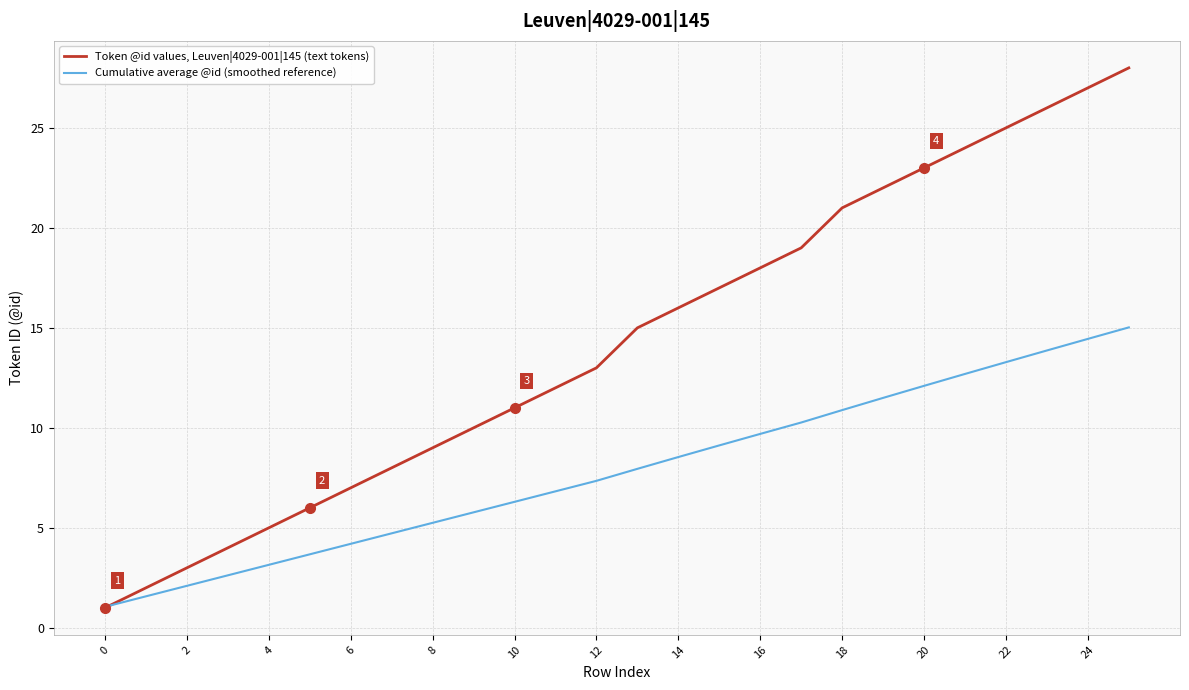

Which series has the widest spread of values?

Token @id values, Leuven|4029-001|145 (text tokens)